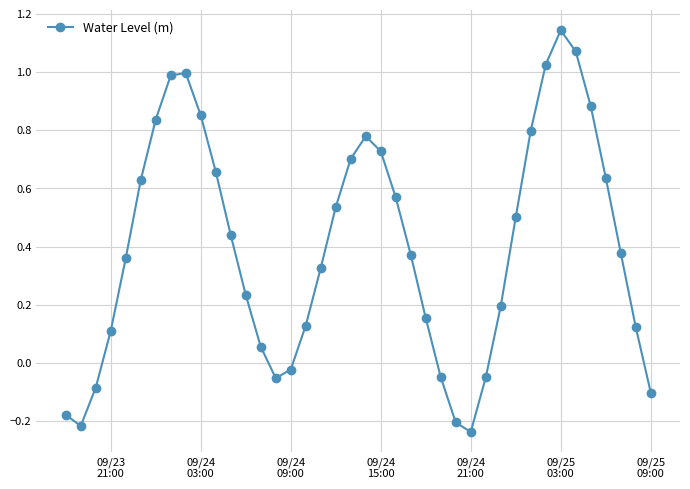

How many points are higher than both their immediate neighbors (excluding endpoints)?

3